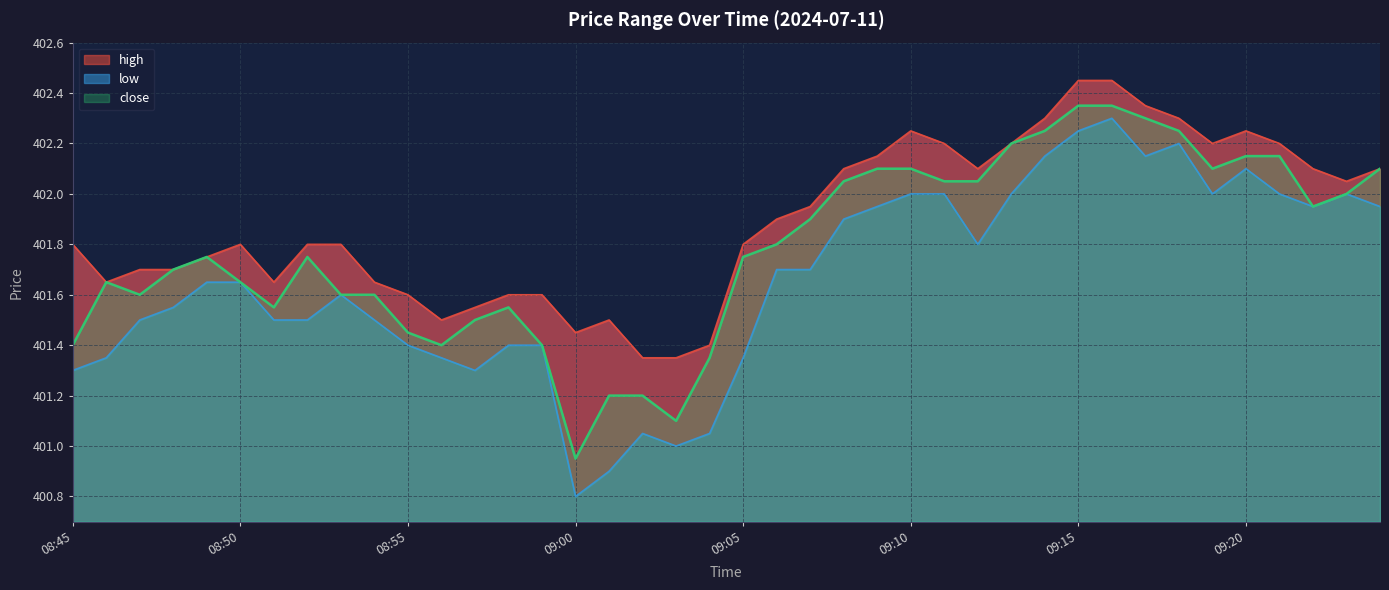

At which category does high reach its first local peak?

08:50